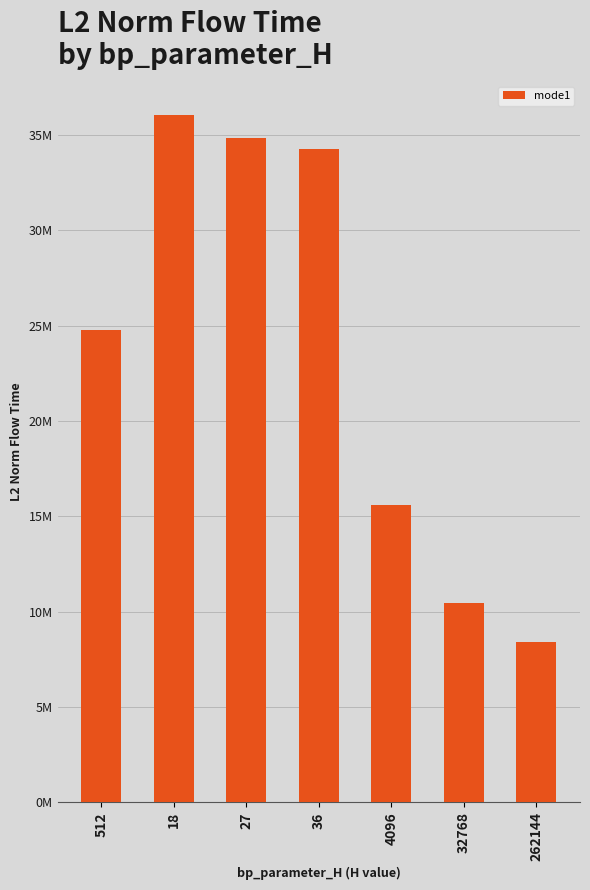

The value at 18 is 36035855.2. True or false?

True